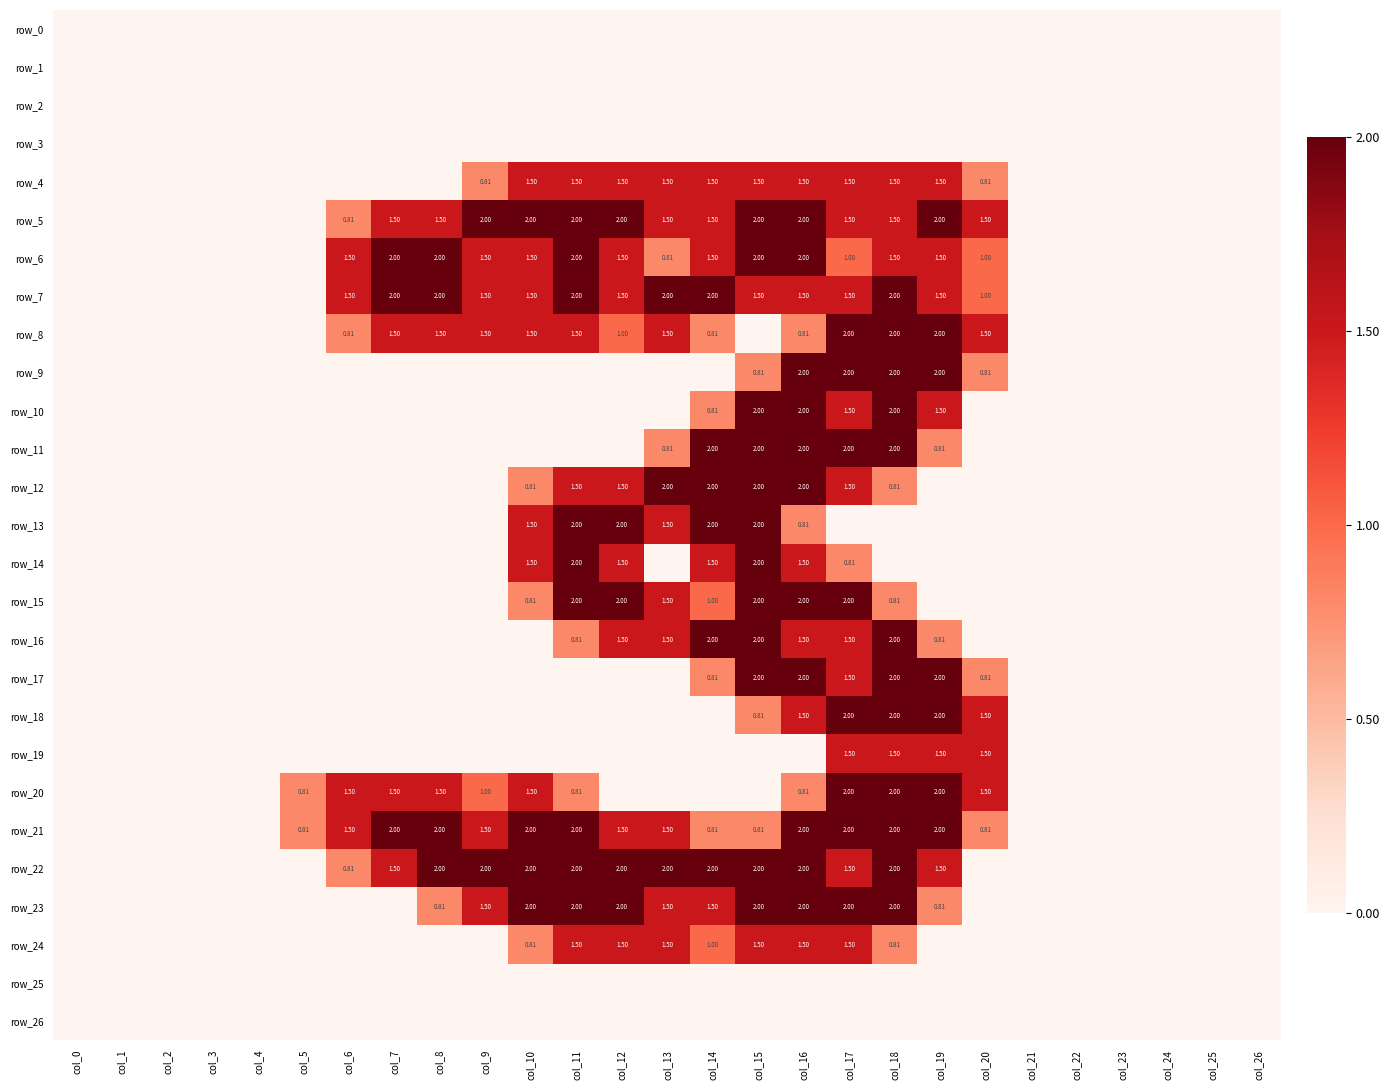

What is the greatest value displayed?

2.0